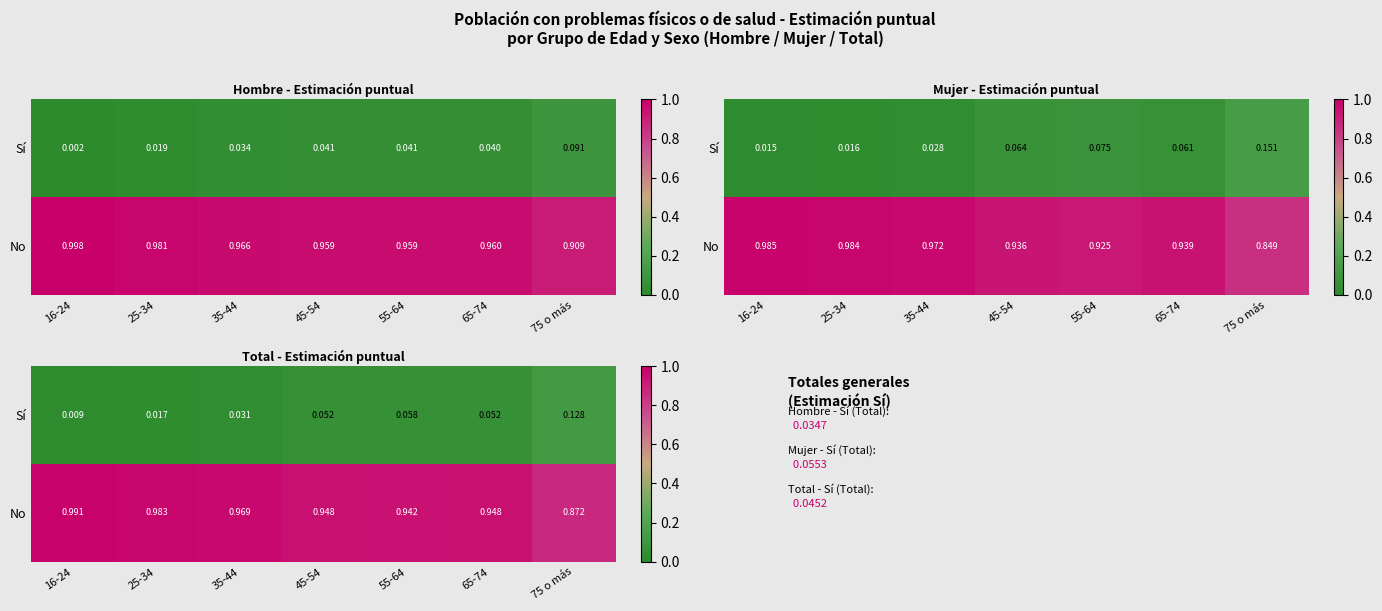

At how many categories does at least one series exceed 0?

7